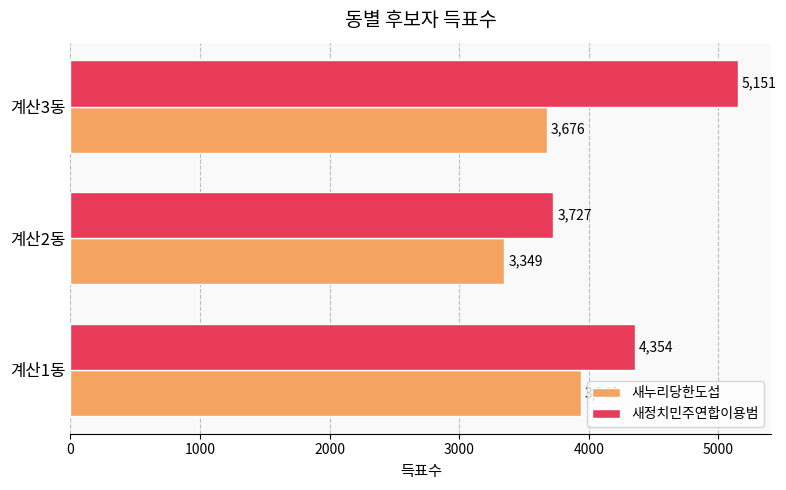

What is the sum of the 새누리당한도섭 values at 계산3동 and 계산2동?

7025